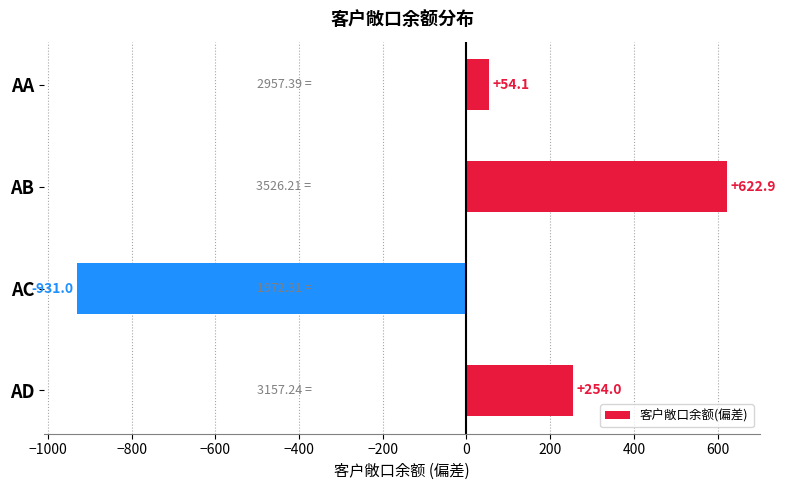

What is the ratio of the value at AB to the value at AD?

2.5